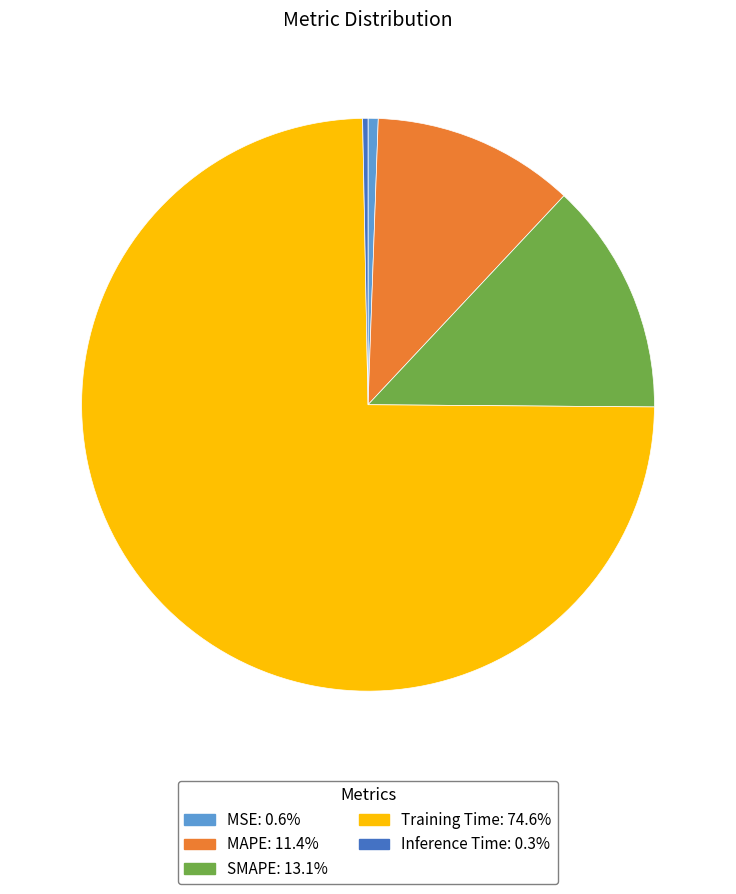

Between Inference Time and SMAPE, which is larger?

SMAPE